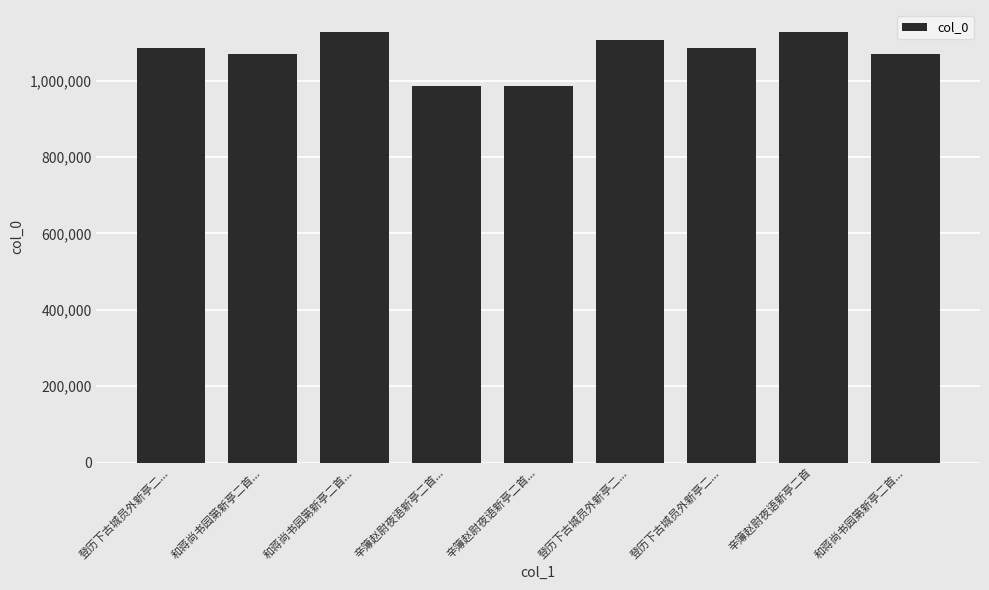

Rank the categories by value from lowest to highest.

辛簿赵尉夜语新亭二首..., 辛簿赵尉夜语新亭二首..., 和蒋尚书园第新亭二首..., 和蒋尚书园第新亭二首..., 登历下古城员外新亭二..., 登历下古城员外新亭二..., 登历下古城员外新亭二..., 辛簿赵尉夜语新亭二首, 和蒋尚书园第新亭二首...